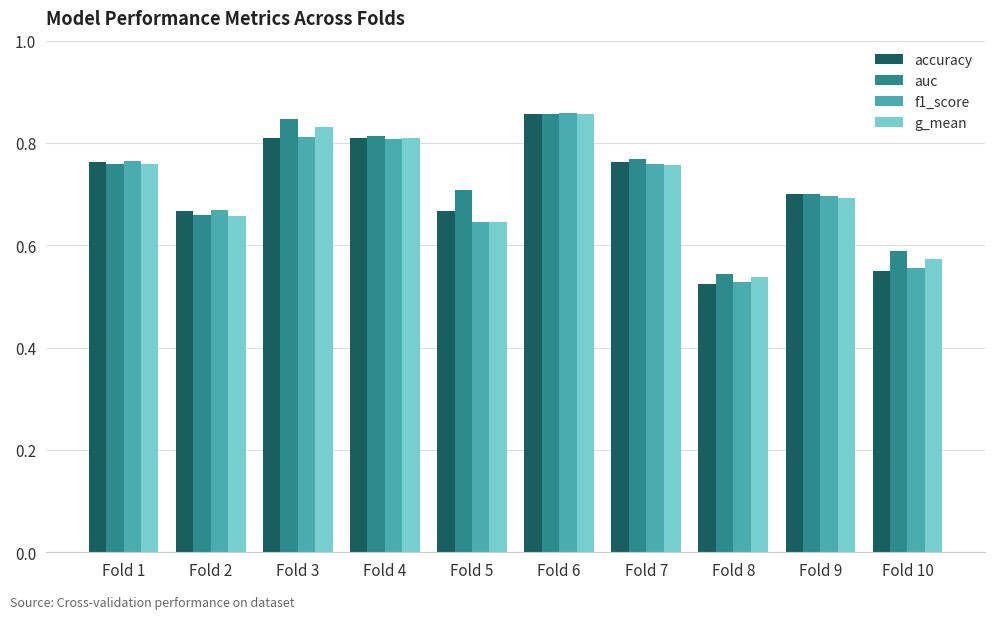

What is the total value across all series at Fold 9?

2.8